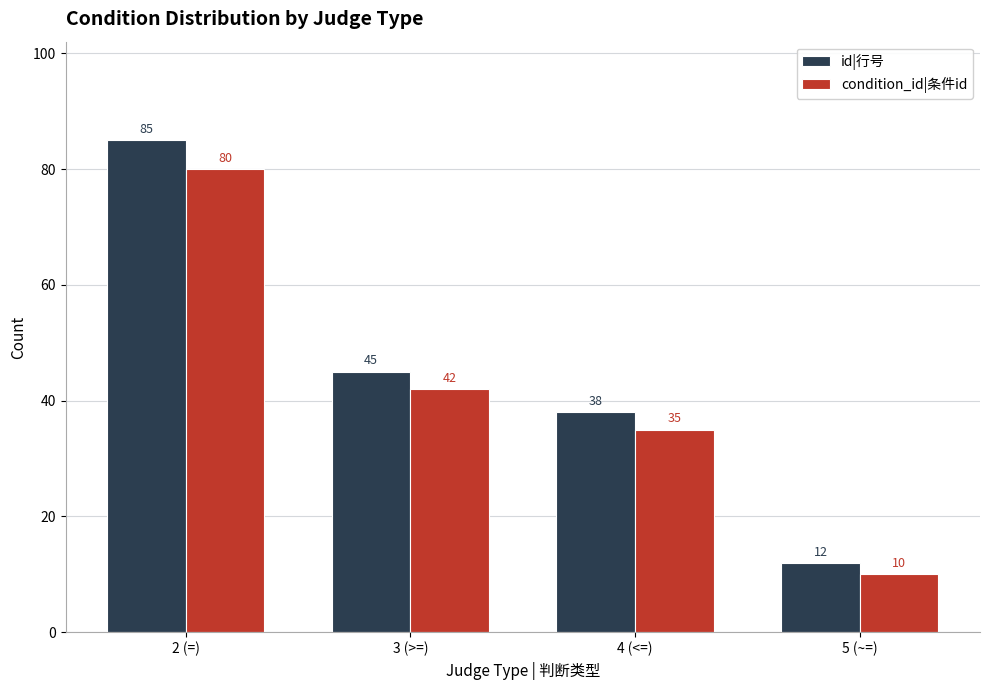

What is the value of the condition_id|条件id bar at the 4th from the left?

10